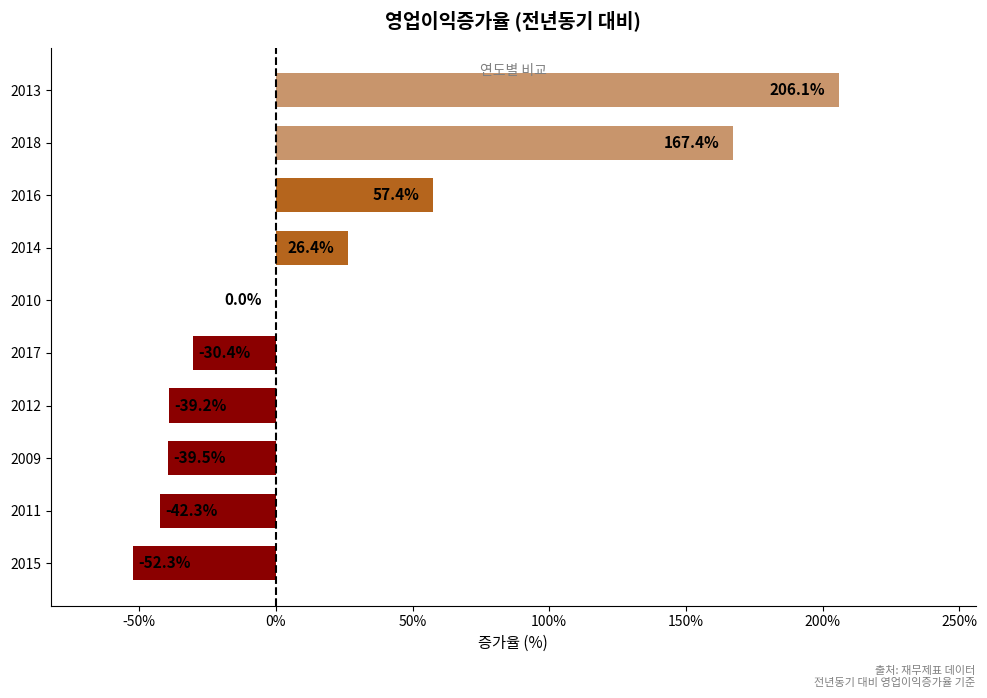

Count the number of data series in this chart.

1